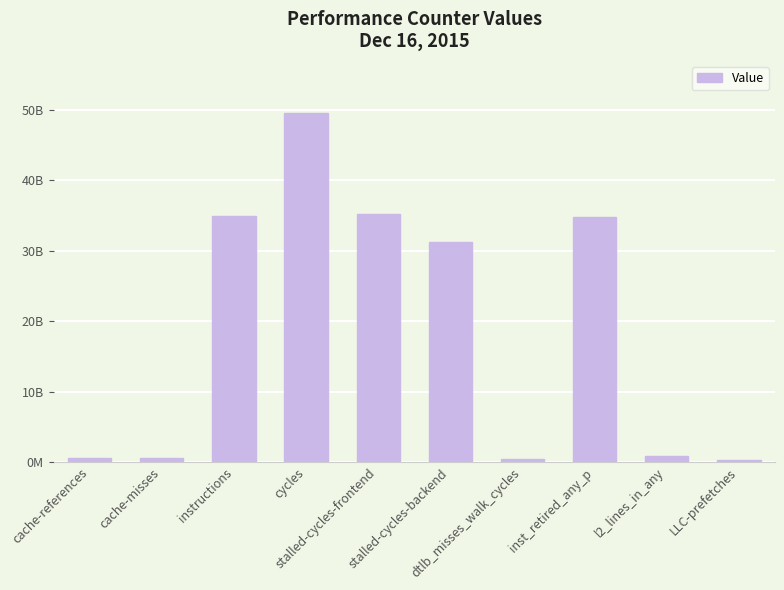

What is the label of the 9th bar from the right?

cache-misses